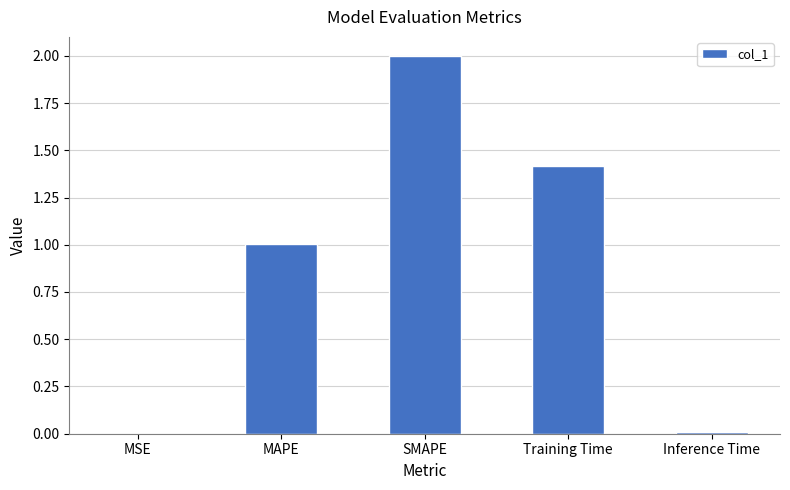

How many data points are above 1?

3